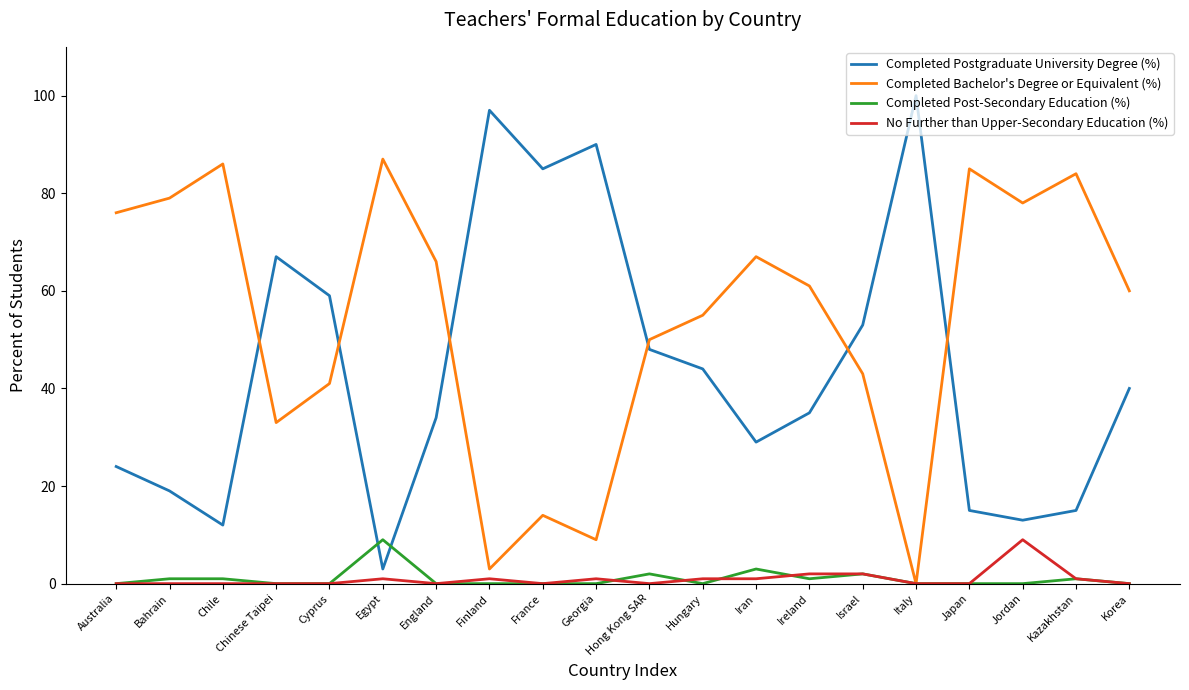

Which series has the largest total across all categories?

Completed Bachelor's Degree or Equivalent (%)